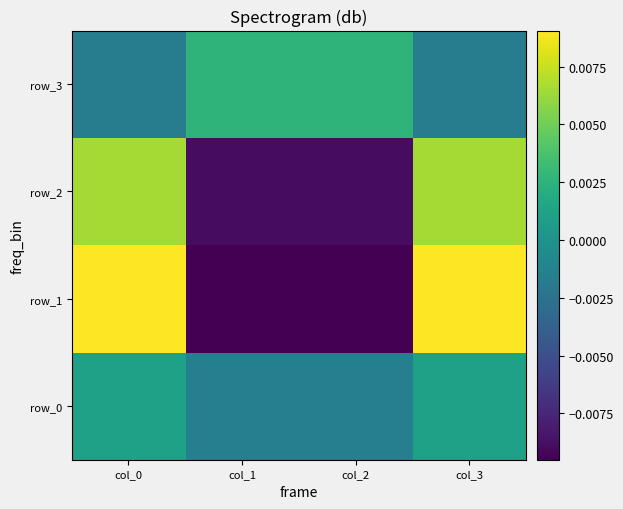

At which label does row_1 reach its minimum?

col_1